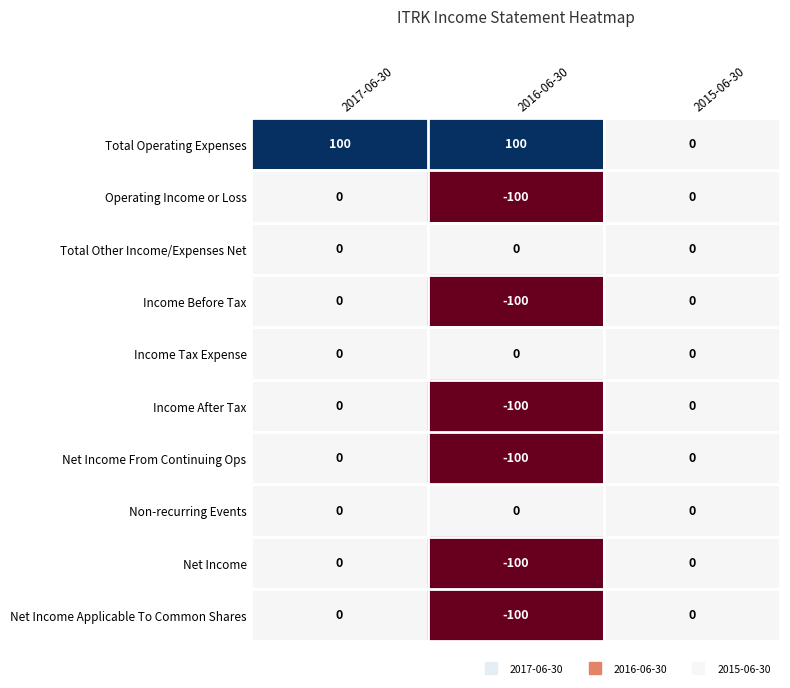

What is the sum of all Income Before Tax values?

-100